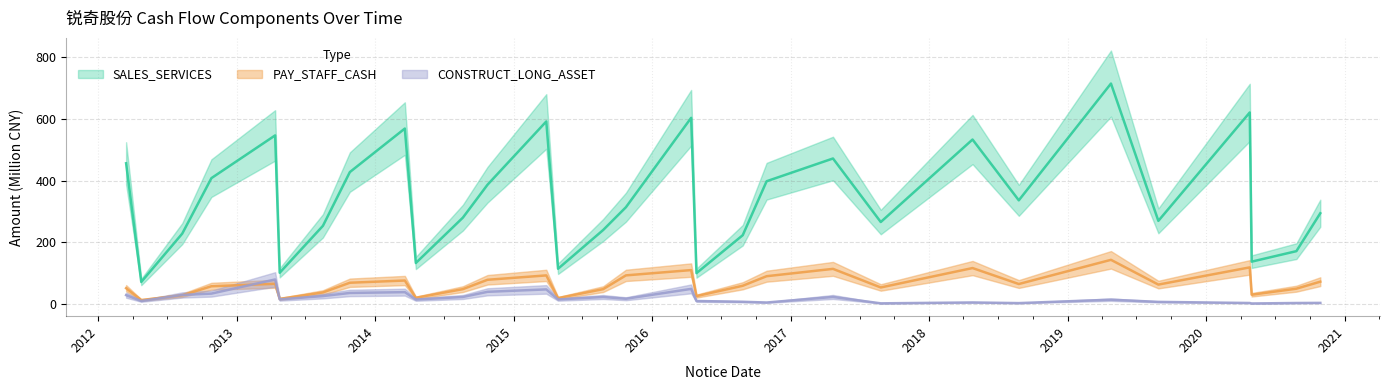

At which label does SALES_SERVICES reach its minimum?

2012-04-24